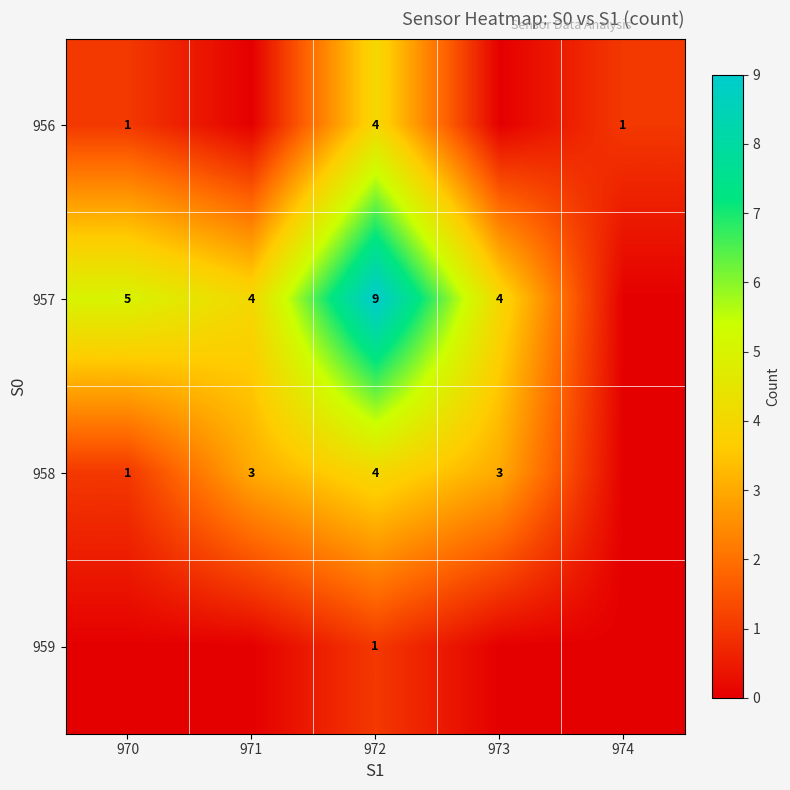

Rank the series by their maximum value, from highest to lowest.

row_1, row_0, row_2, row_3